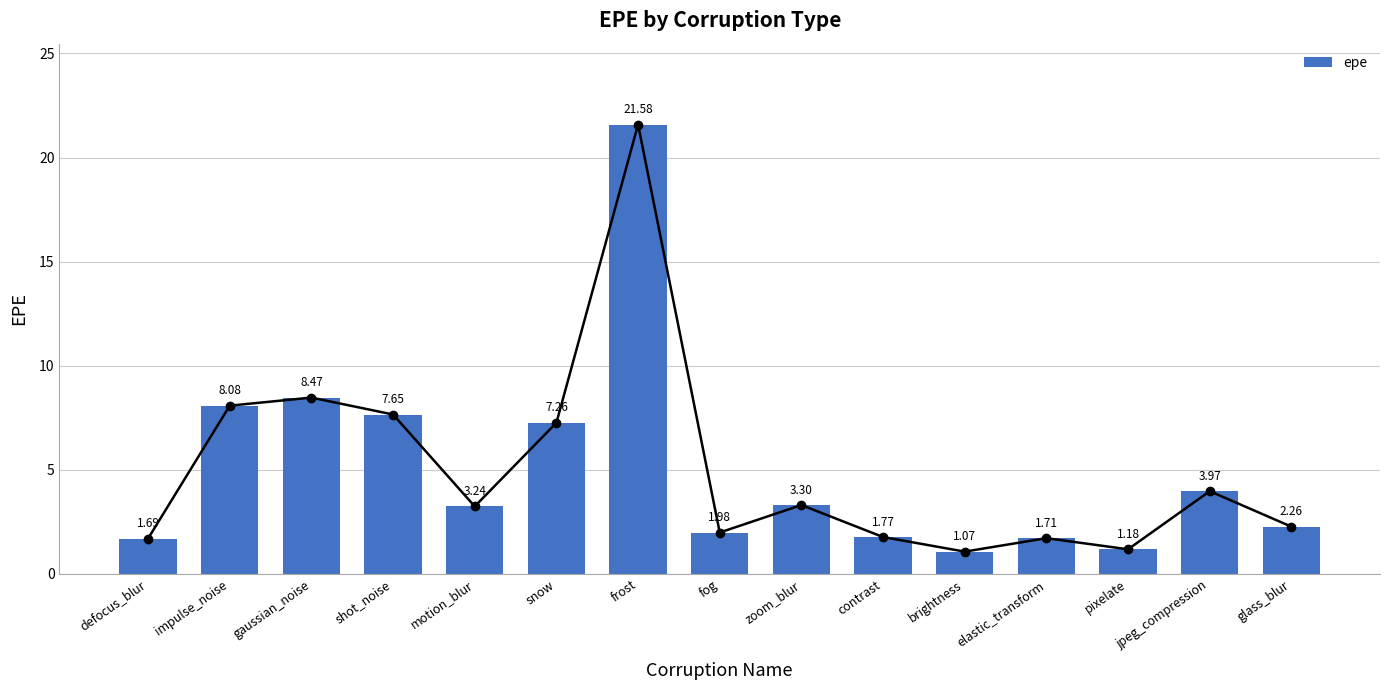

Count the number of categories in the chart.

15